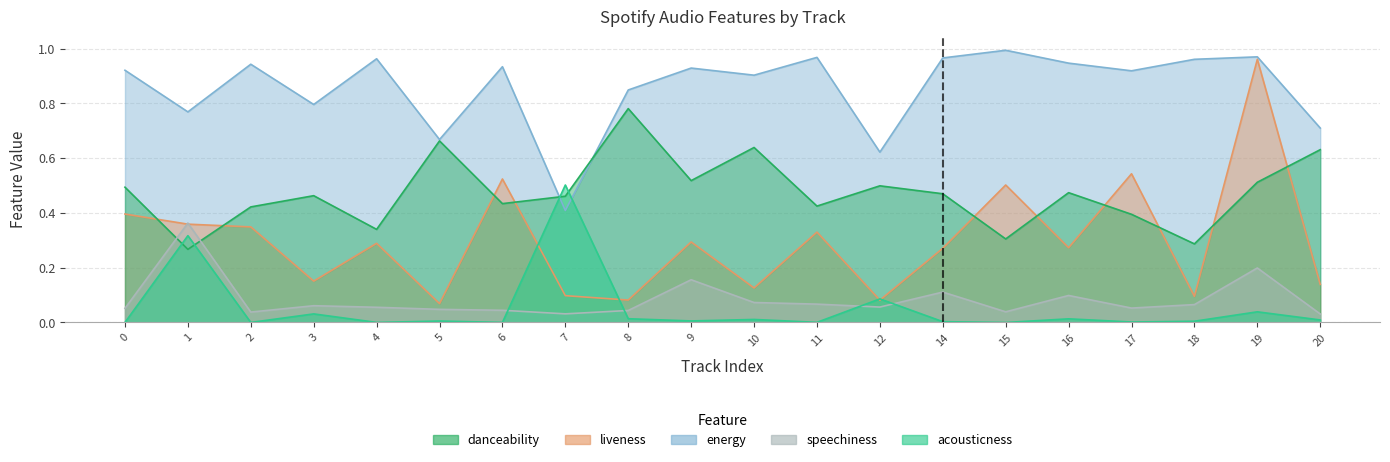

What is the sum of all liveness values?

5.9